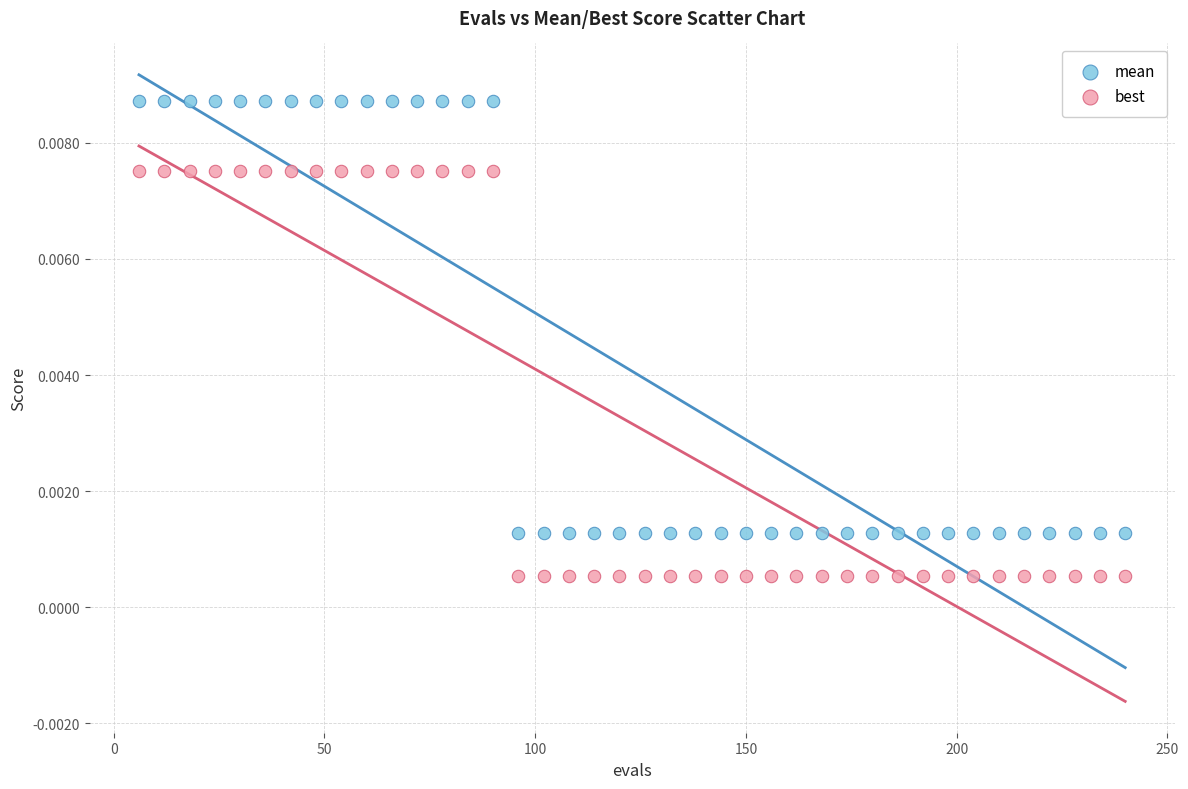

Which series has the widest spread of Y values?

mean